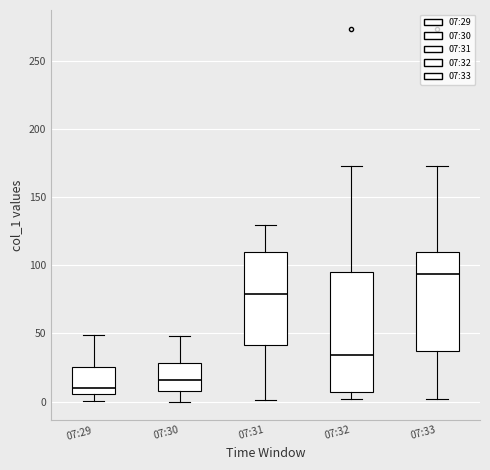

Which box has the highest median line?

07:33